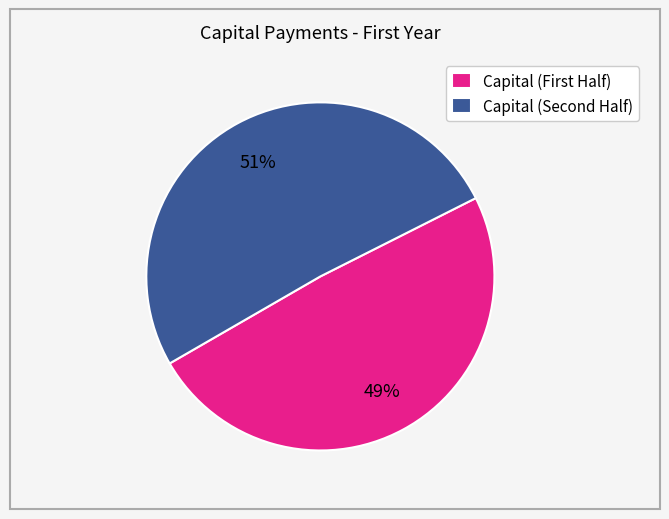

To the nearest percent, what is the average slice percentage?

50%